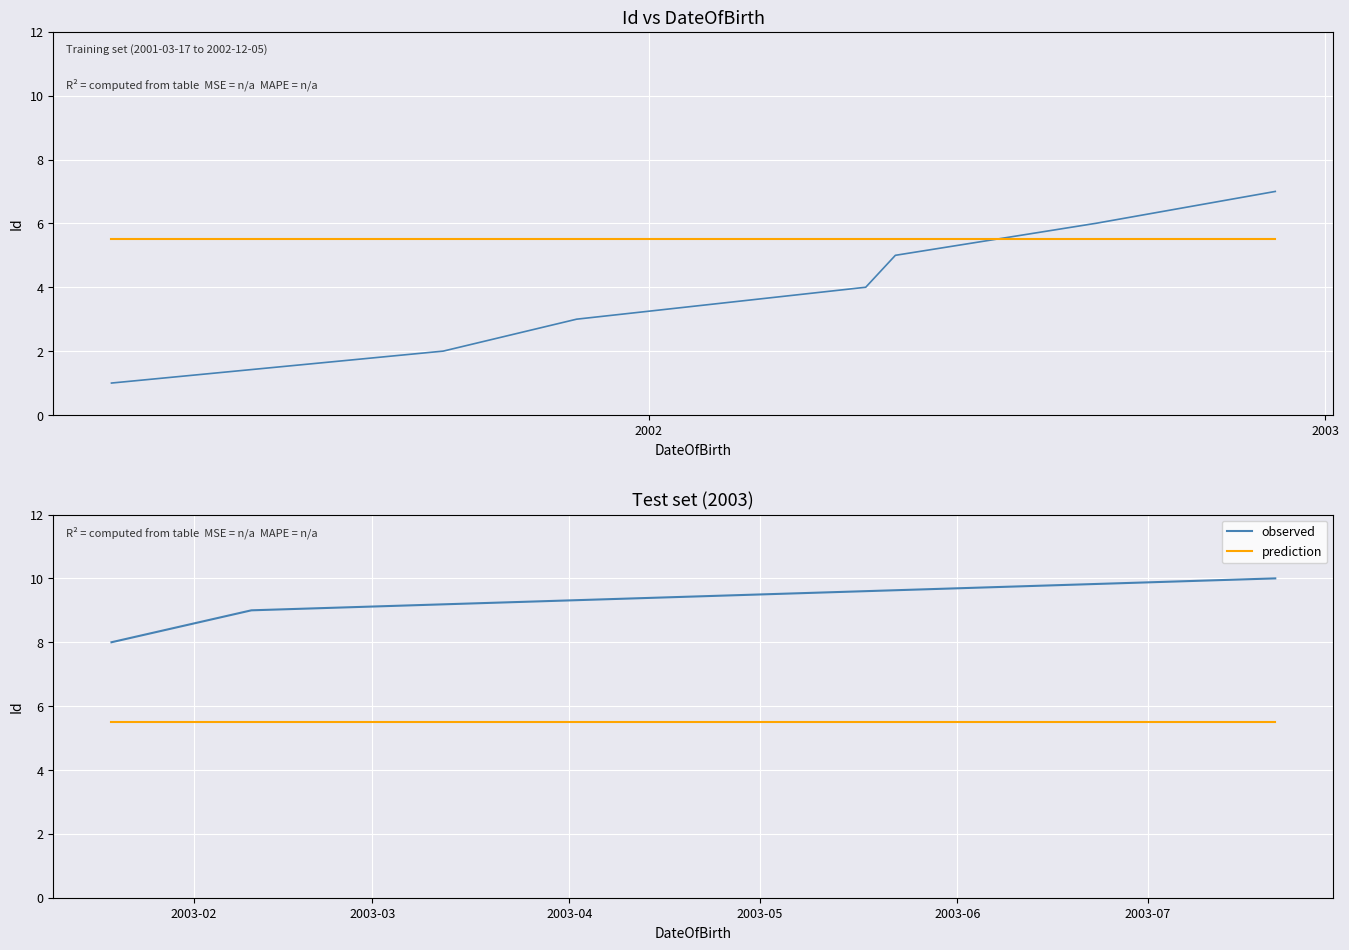

Between 2001 and 2003, which series saw the biggest shift?

observed